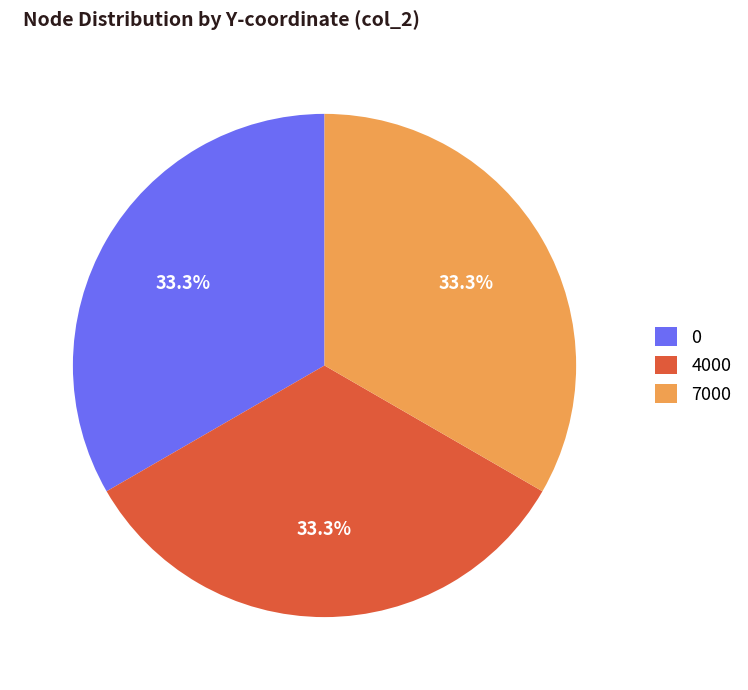

What is the total percentage of 7000 and 0?

66.7%